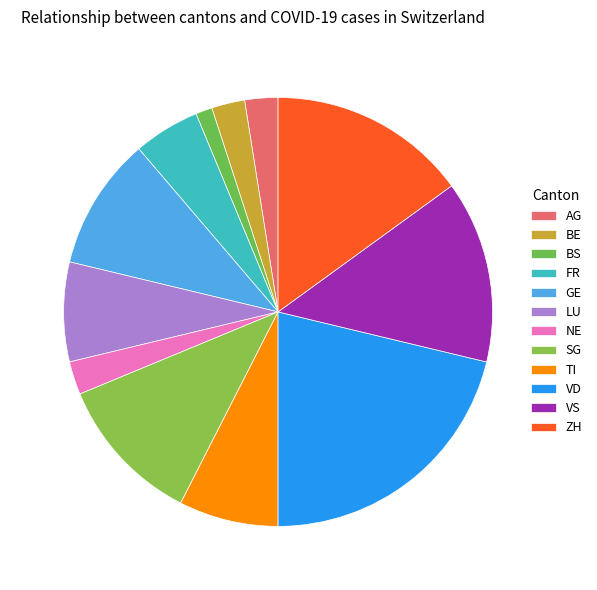

Does any single category account for the majority?

No